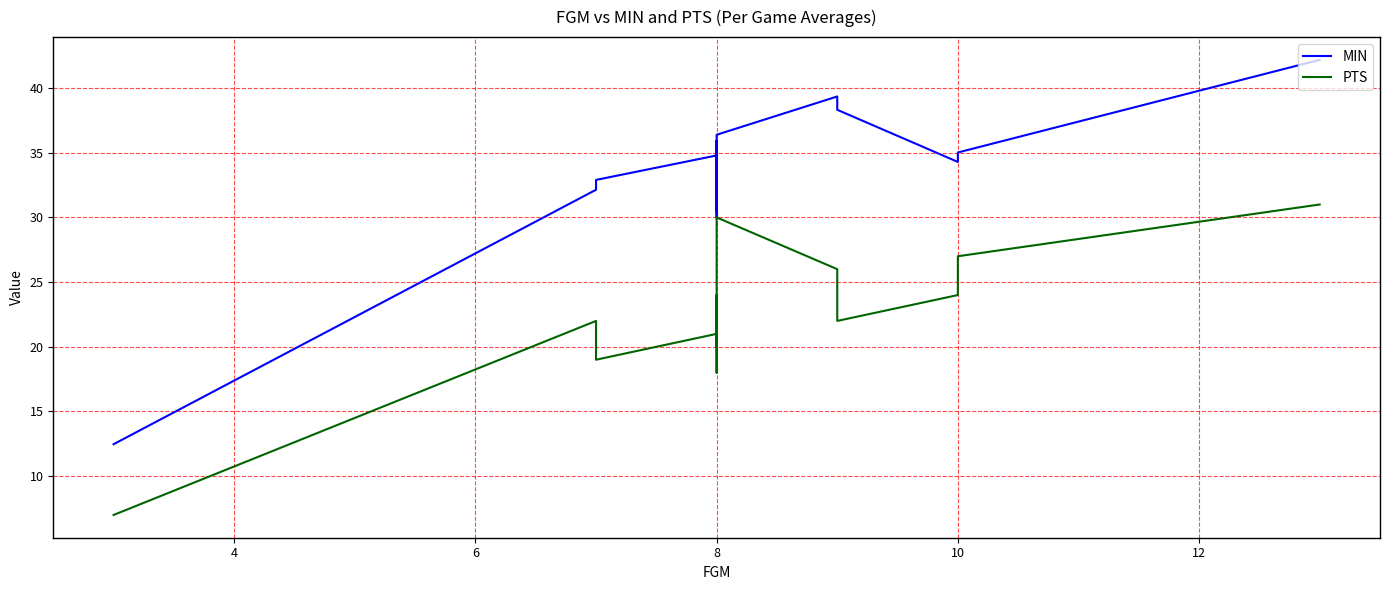

How many interior local peaks does the MIN series have?

3